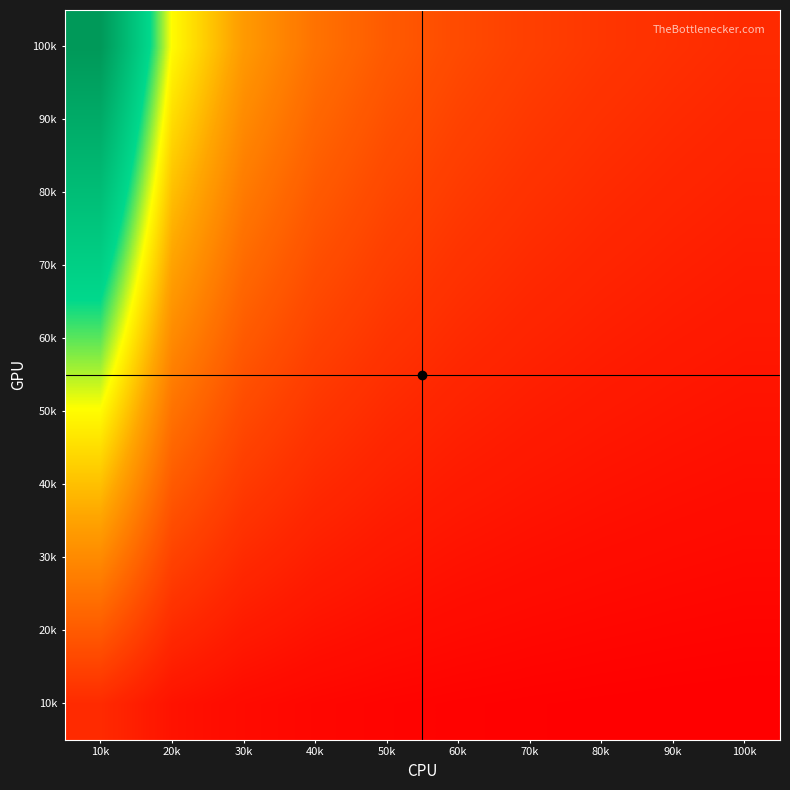

What is the difference between the highest and lowest values at 40k?

2.2